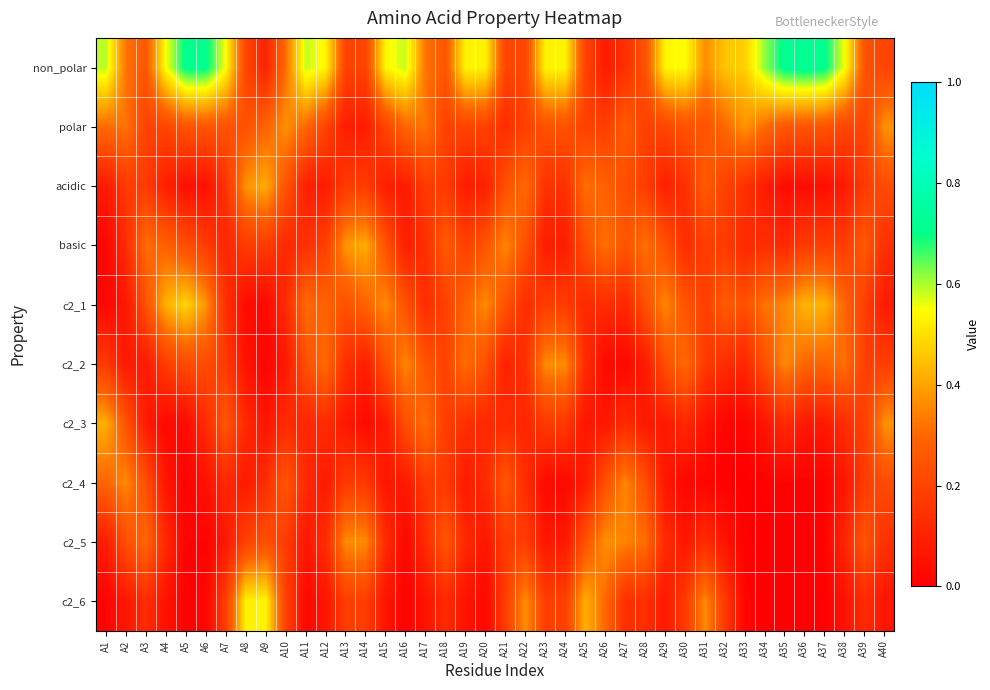

Which label corresponds to the smallest value in the chart?

A35